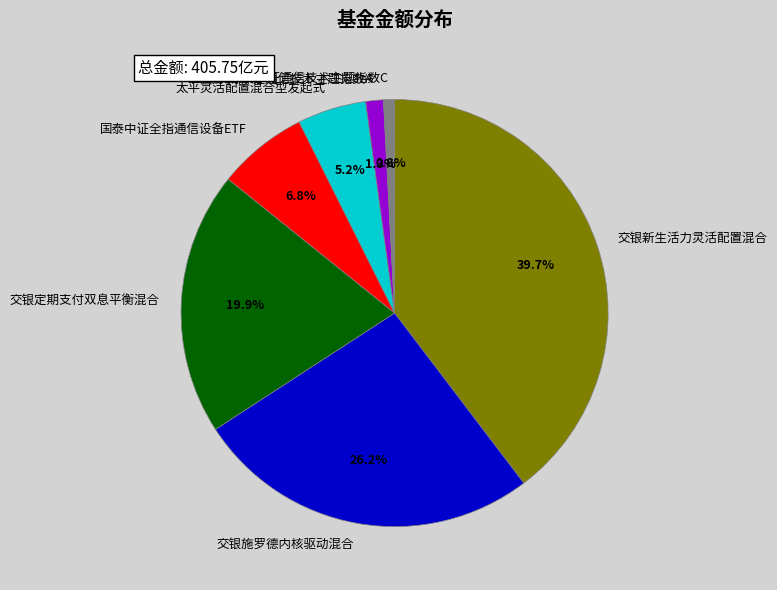

Rank the categories by value from highest to lowest.

交银新生活力灵活配置混合, 交银施罗德内核驱动混合, 交银定期支付双息平衡混合, 国泰中证全指通信设备ETF, 太平灵活配置混合型发起式, 西藏东财中证通信技术主题指数A, 西藏东财中证通信技术主题指数C